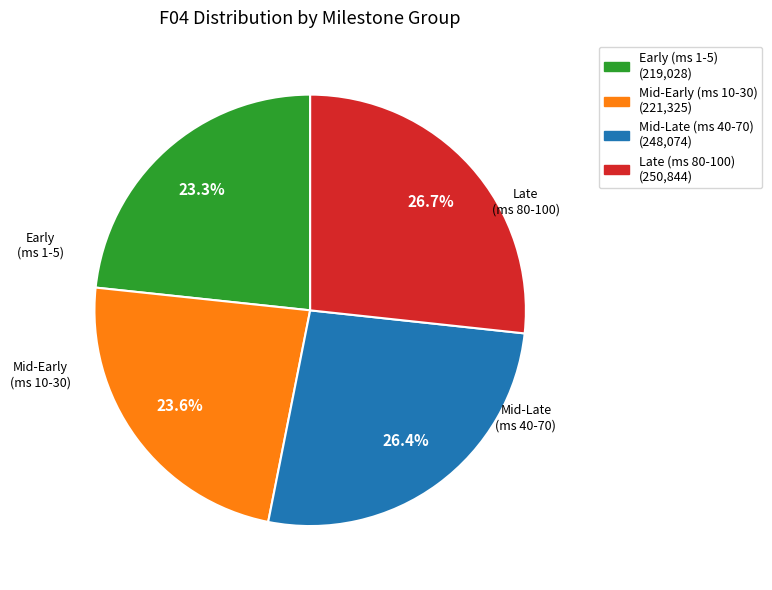

How many segments does this pie chart have?

4